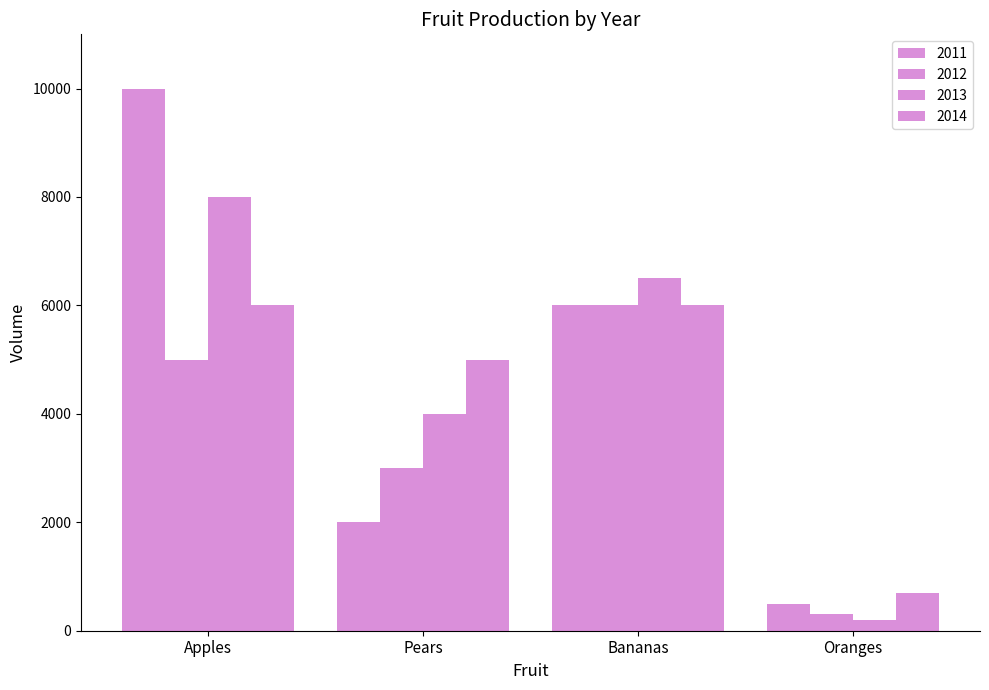

Reading right to left, extract all data points from this chart.

2011: 500	6000	2000	10000
2012: 300	6000	3000	5000
2013: 200	6500	4000	8000
2014: 700	6000	5000	6000